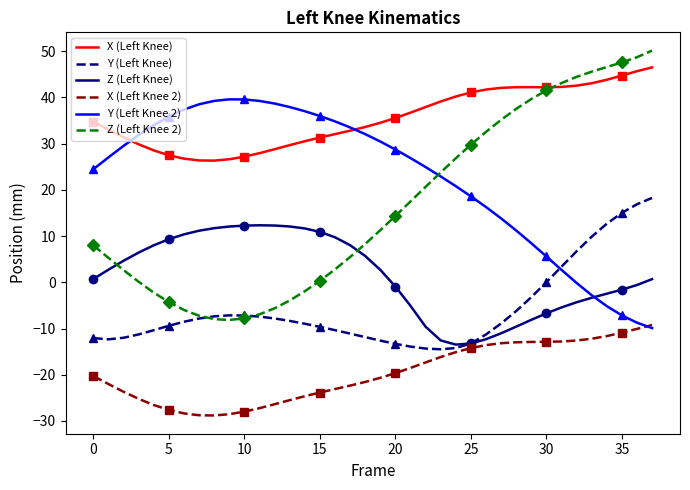

Which series has the widest spread of values?

Z (Left Knee 2)